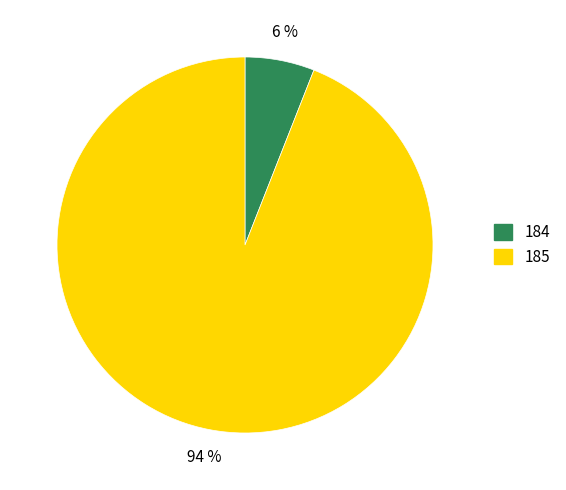

How many segments does this pie chart have?

2